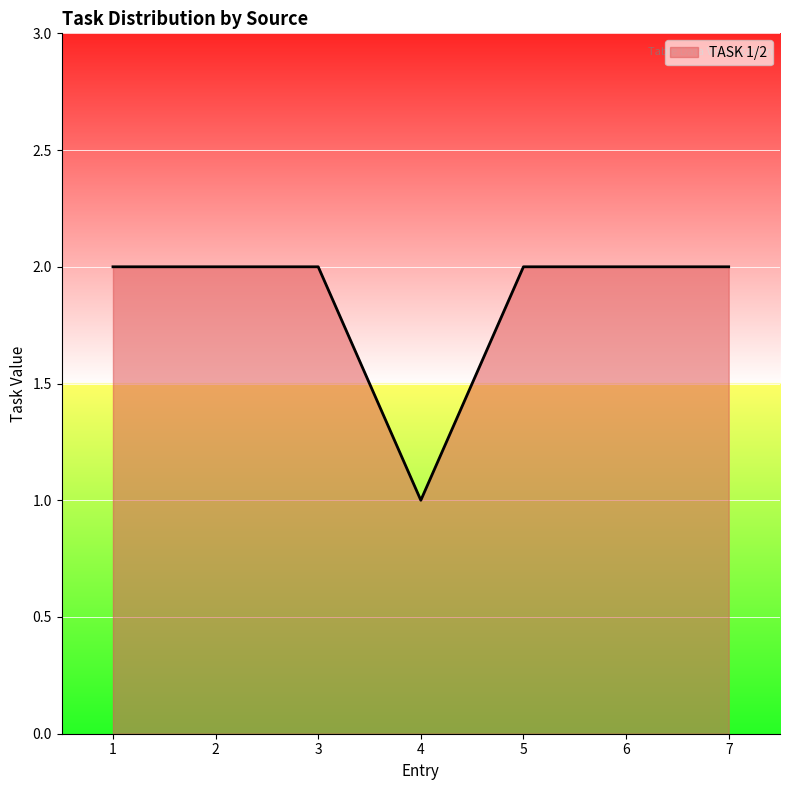

What is the sum of all values?

13